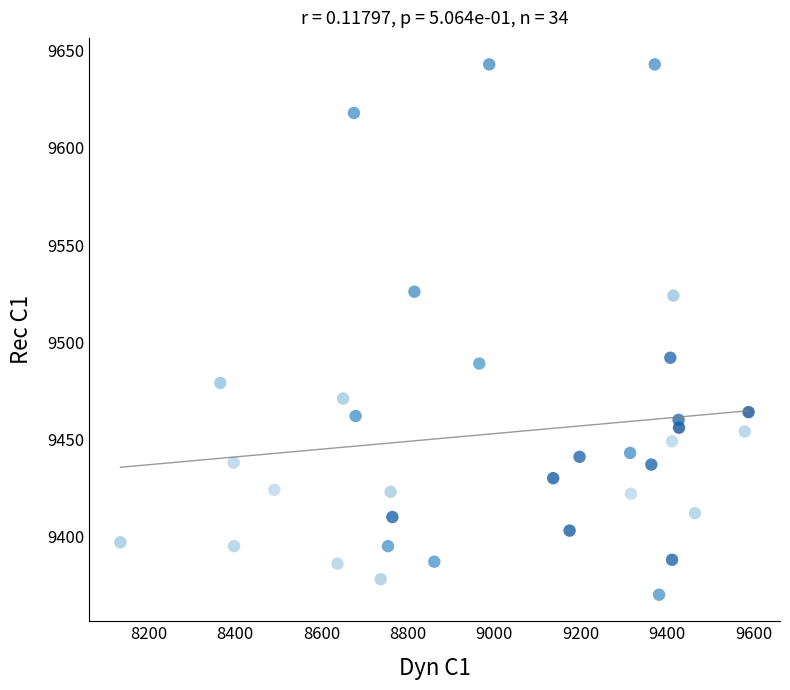

What is the range of Y values (max minus min)?

273